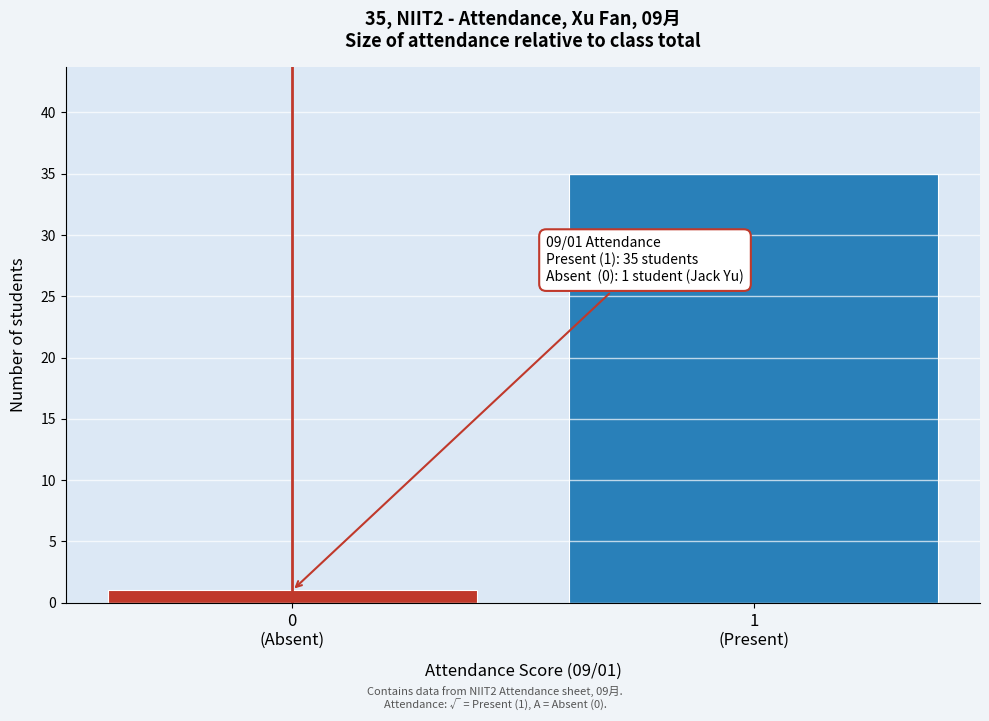

Reading left to right, extract all data points from this chart.

1	35